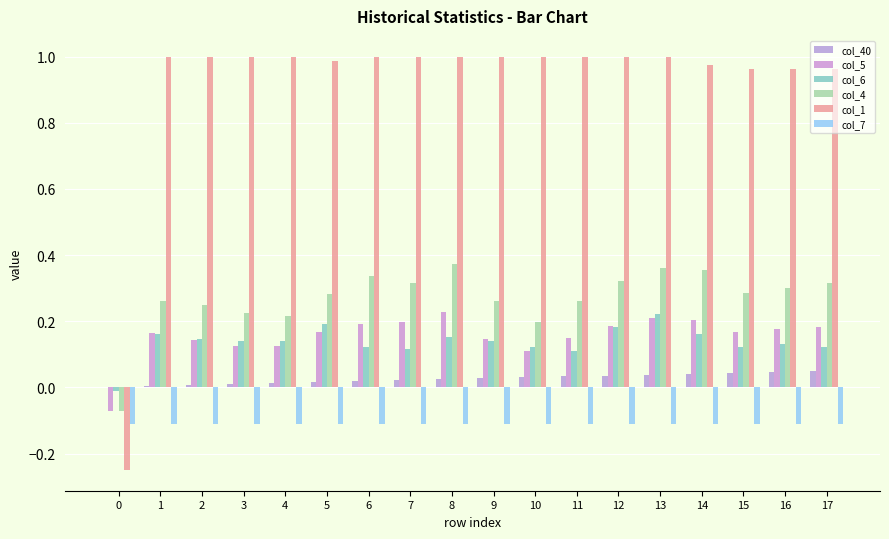

Which series has the widest spread of values?

col_1